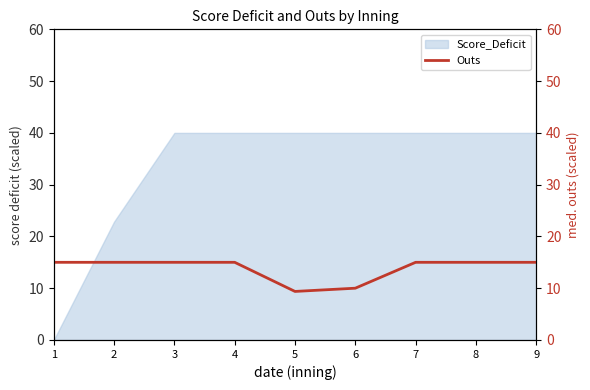

Is it true that Score_Deficit equals 59.9 at 5?

False